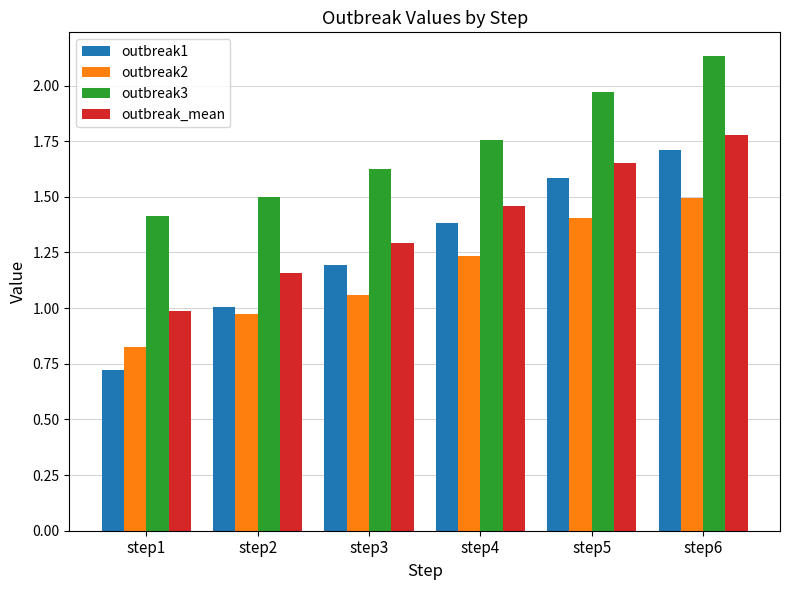

Which series has the widest spread of values?

outbreak1